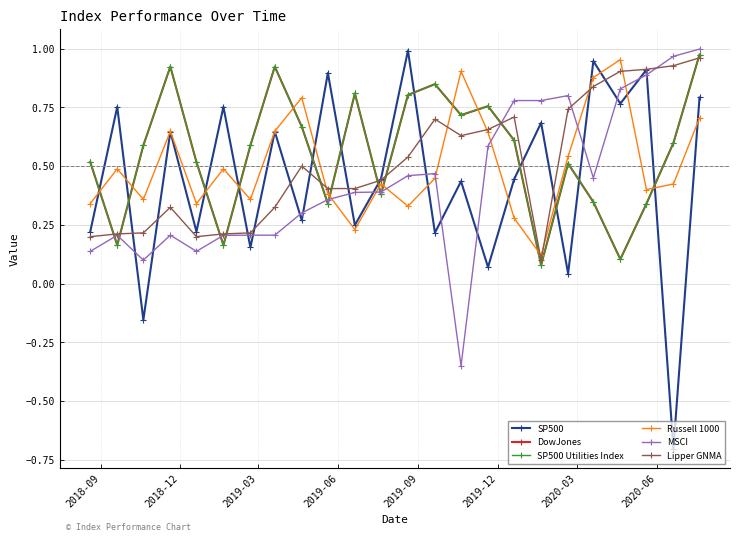

What is the sum of all SP500 Utilities Index values?

13.3